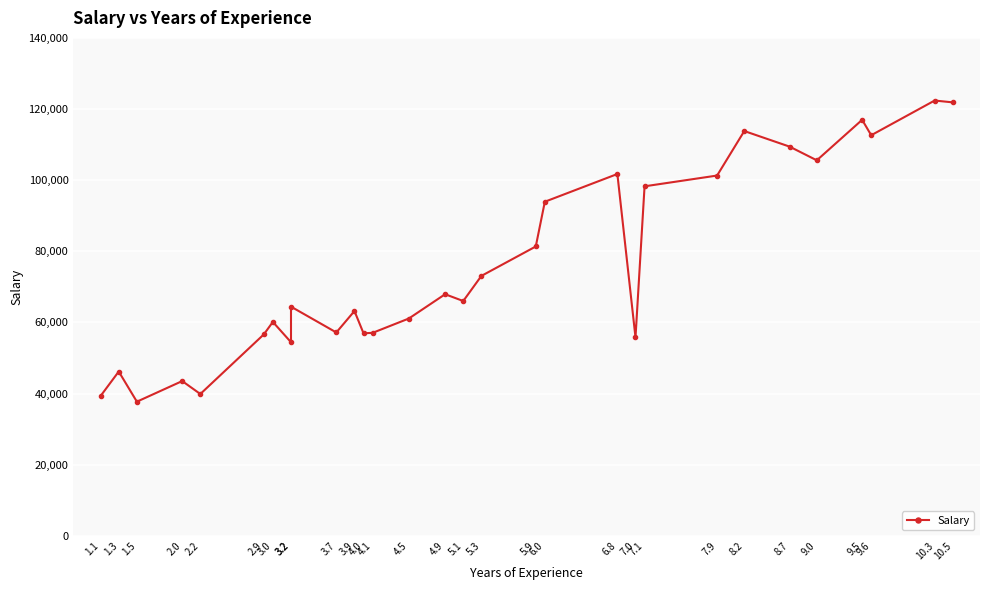

What is the change in value from 3.0 to 4.5?

+961